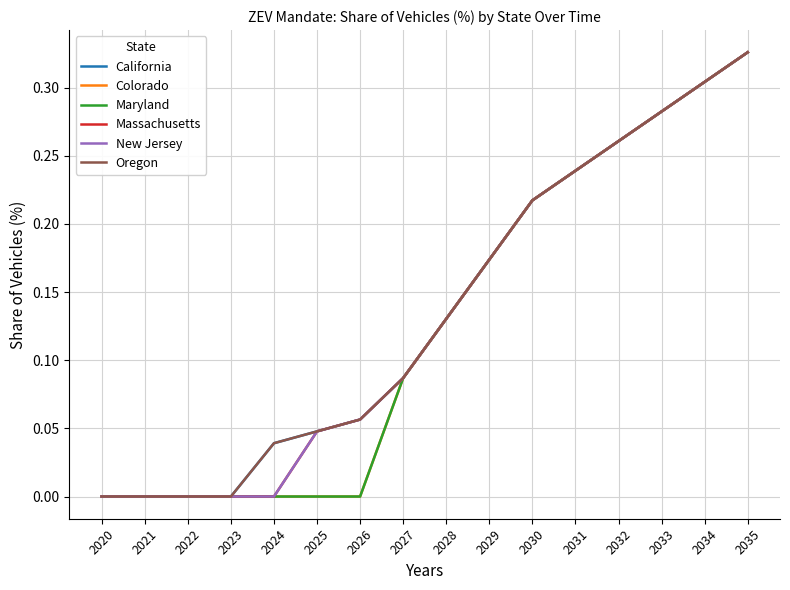

At which label is Massachusetts closest to 0?

2020